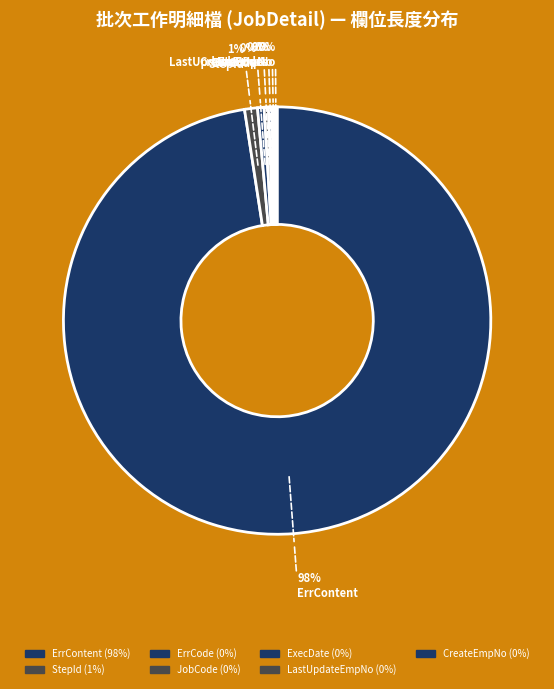

Does ErrContent represent more than half of the total?

Yes